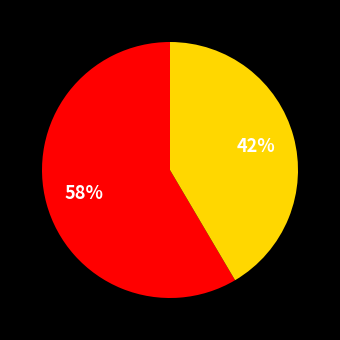

To the nearest percent, what is the average slice percentage?

50%